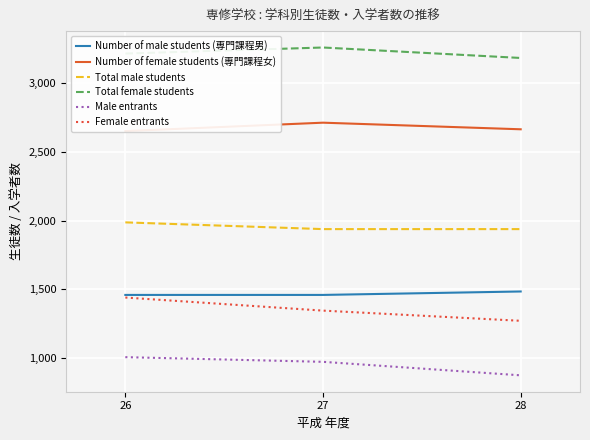

What value does the Total female students series have at 28?

3181